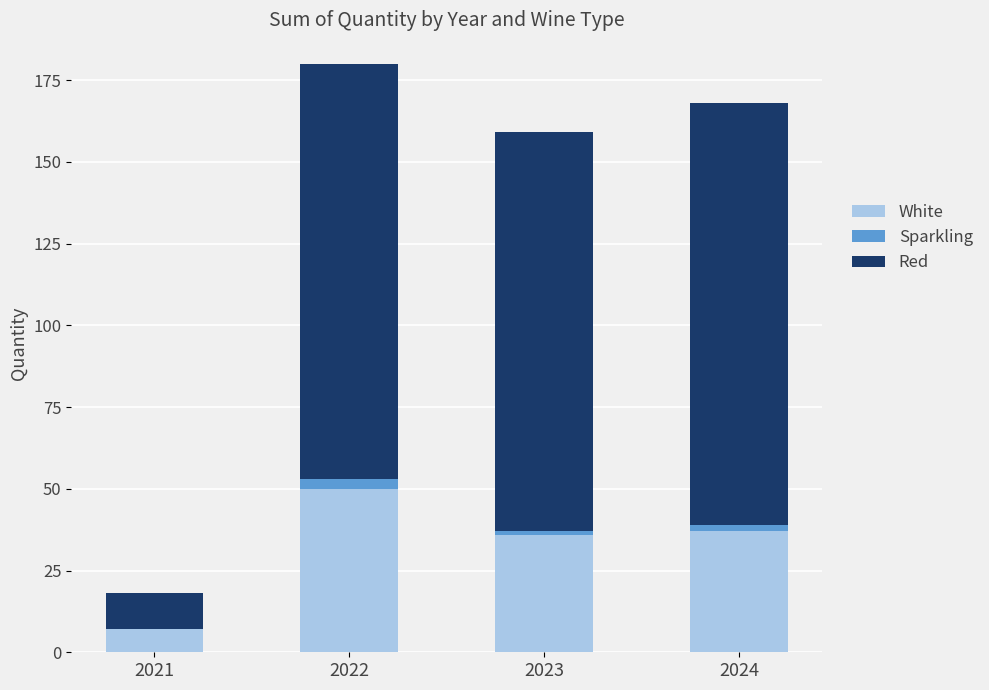

What is the approximate value of White at 2021, to the nearest 10?

10